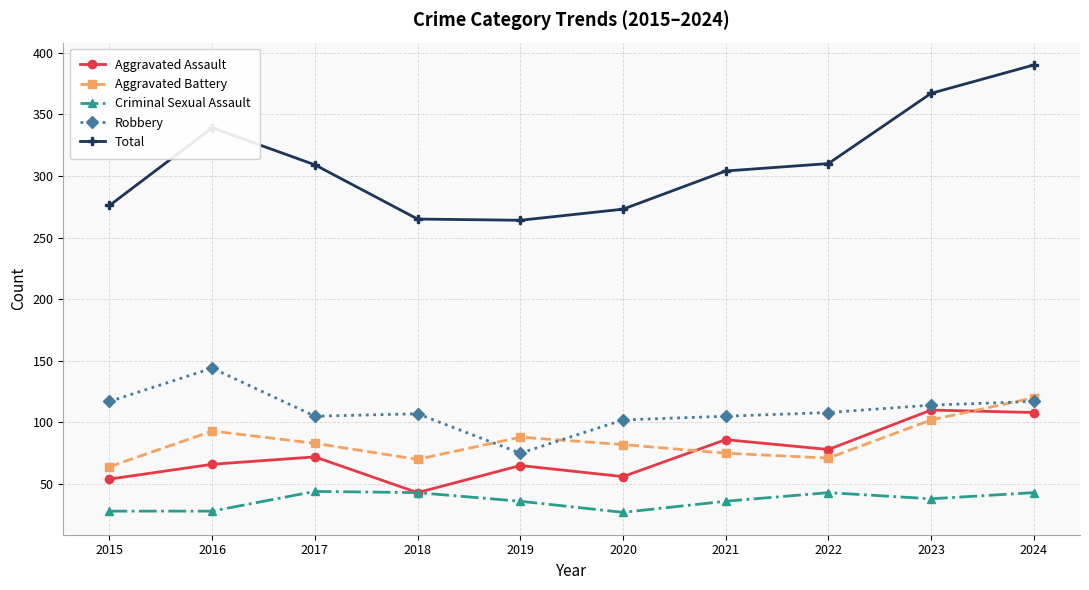

What is the difference between the maximum and second lowest values in the Total series?

125